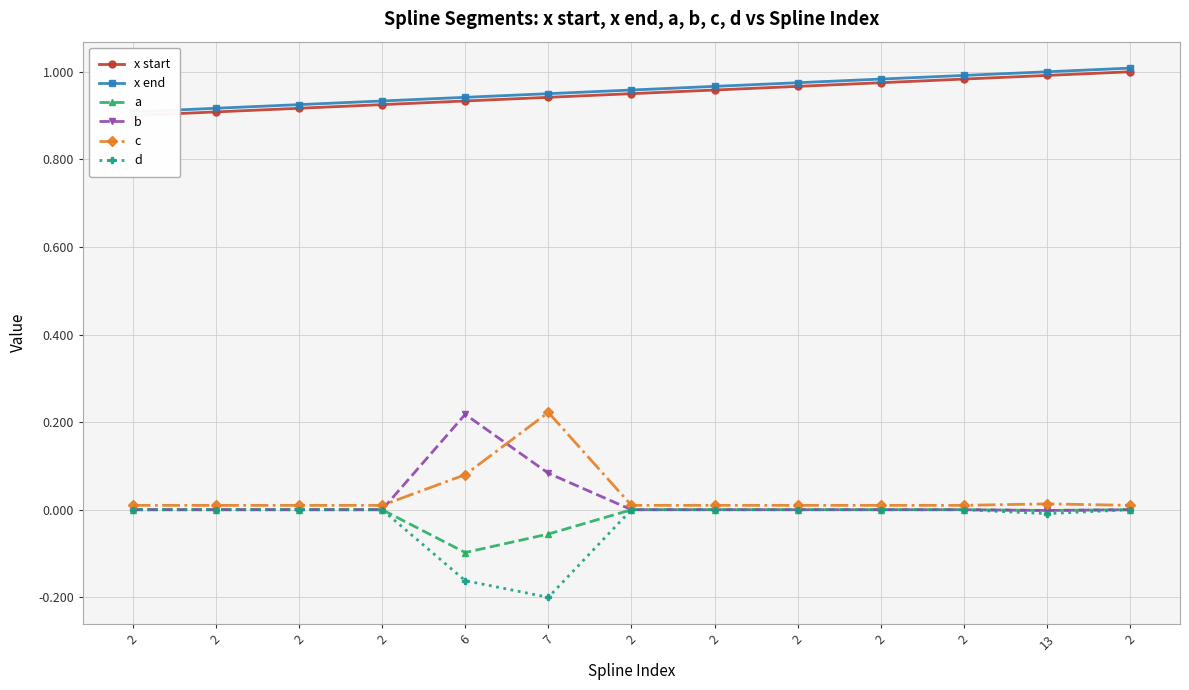

Is the value of a at 2 greater than the value of x end at 2?

No